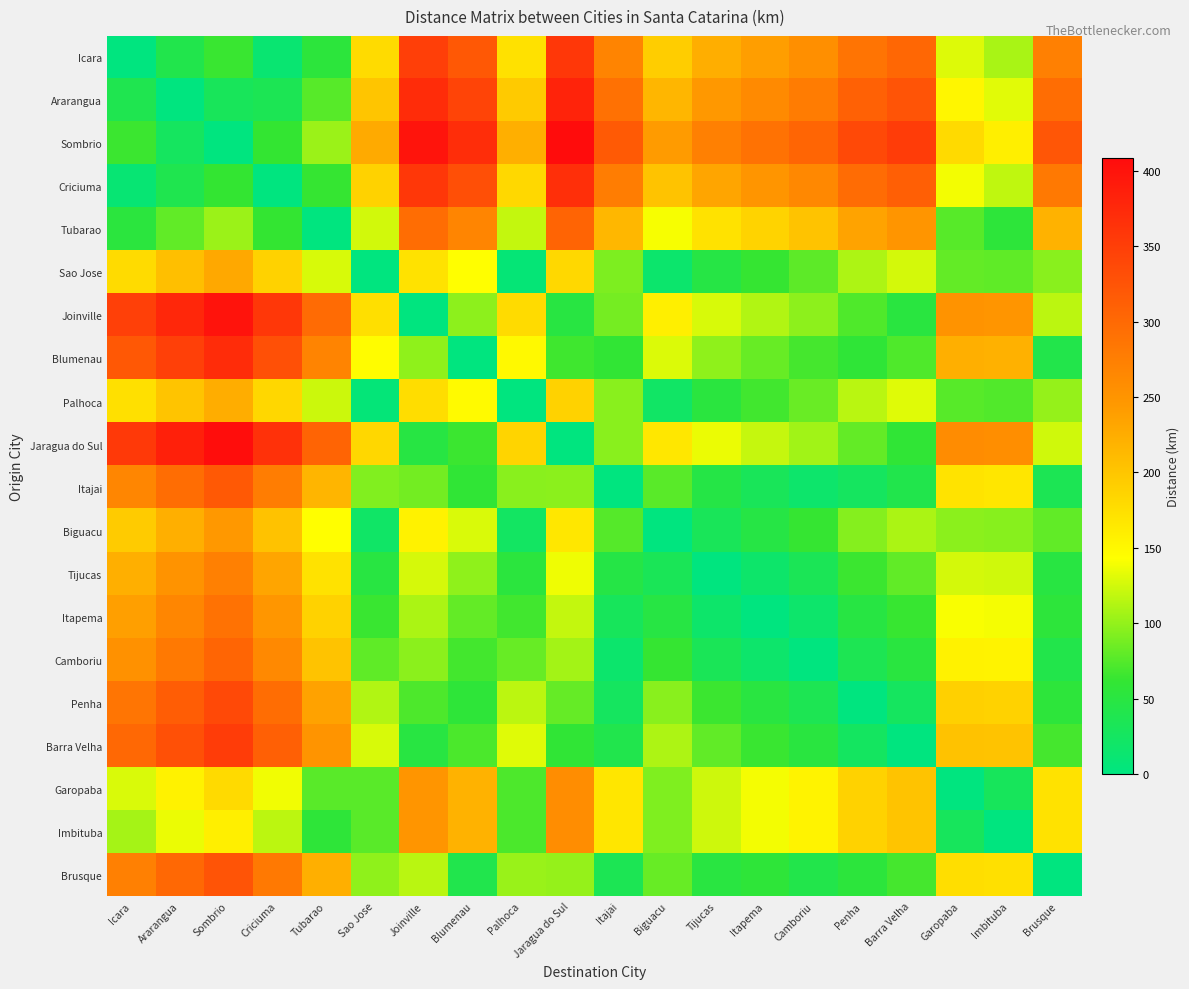

At which category is the sum across all series the highest?

Sombrio